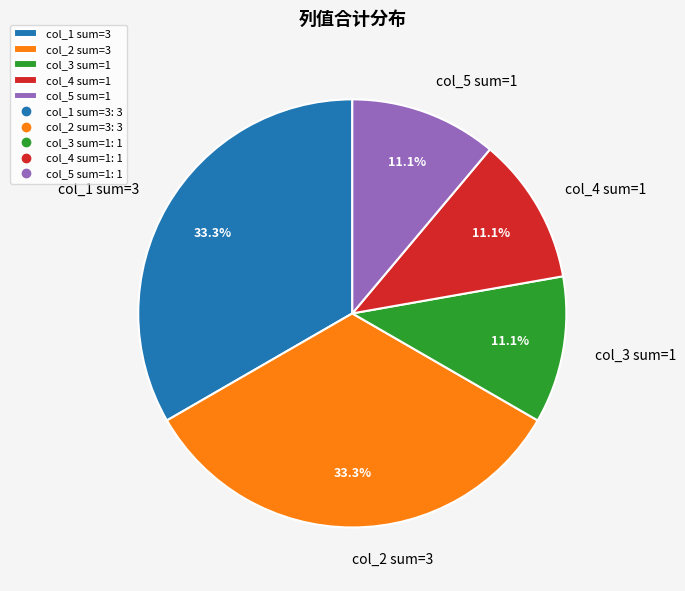

Combined, what portion of the pie is col_4 sum=1 and col_5 sum=1?

22.2%